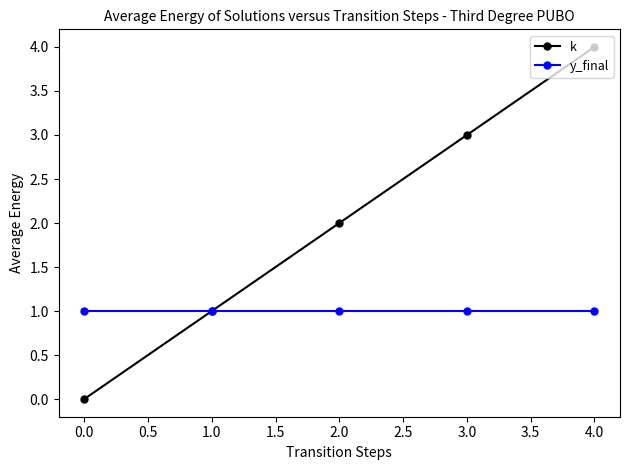

What is the label of the 4th point from the left?

3.0